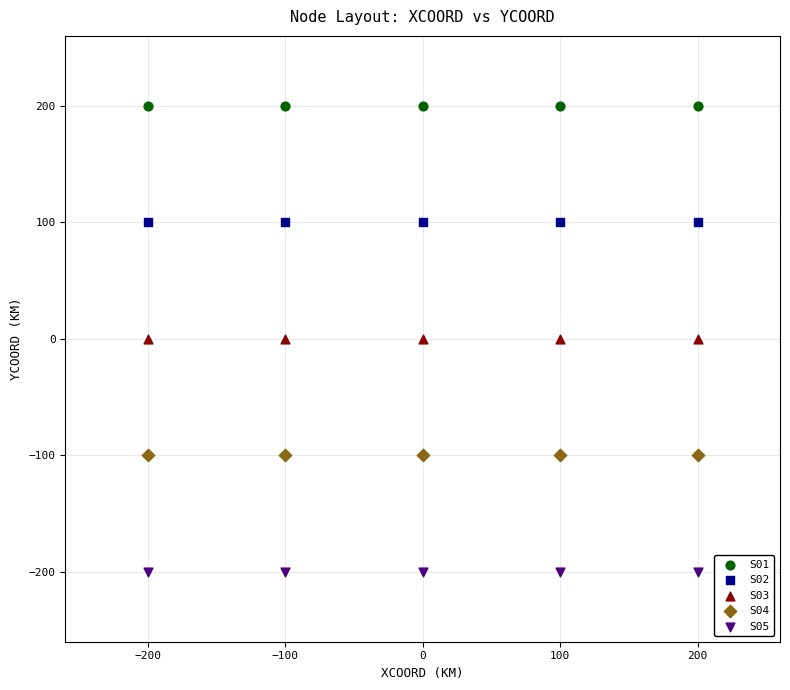

Which series contains the highest Y value?

S01